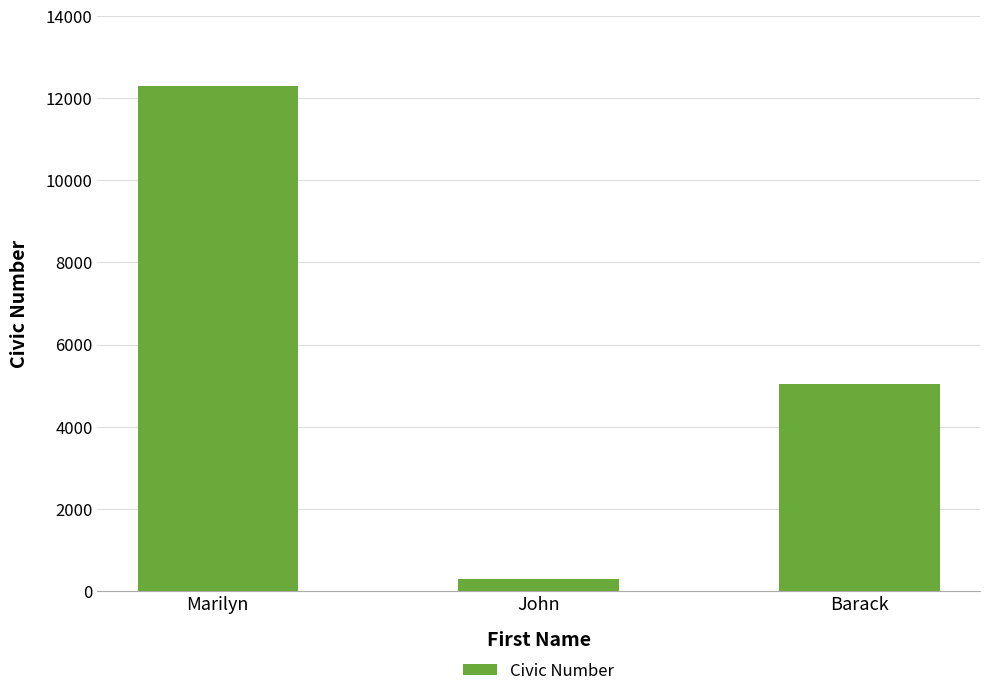

How many series are shown in this chart?

1